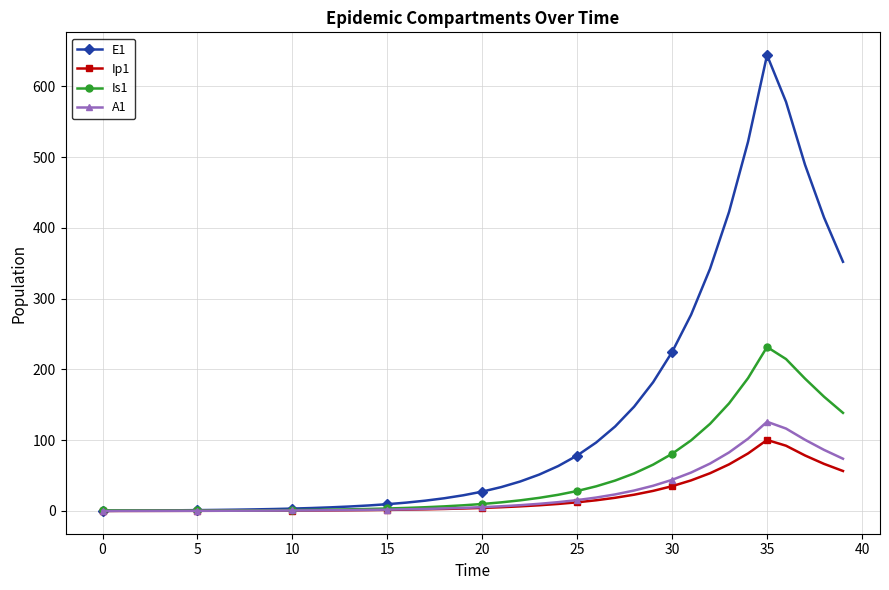

Which series has the widest spread of values?

E1